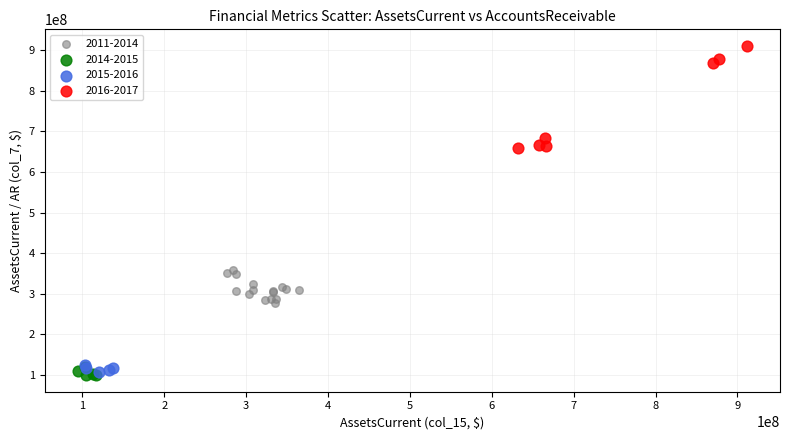

Which series has the widest spread of Y values?

2016-2017